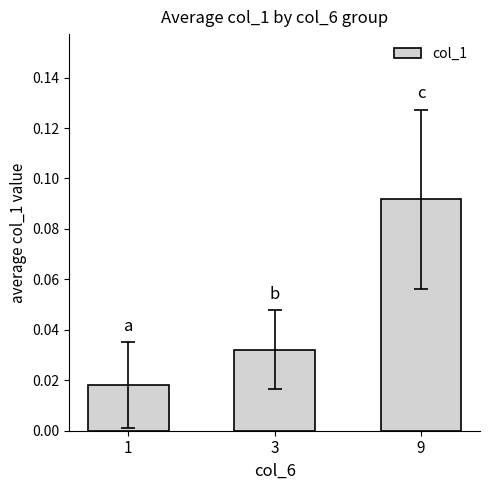

Between 9 and 3, which is larger?

9